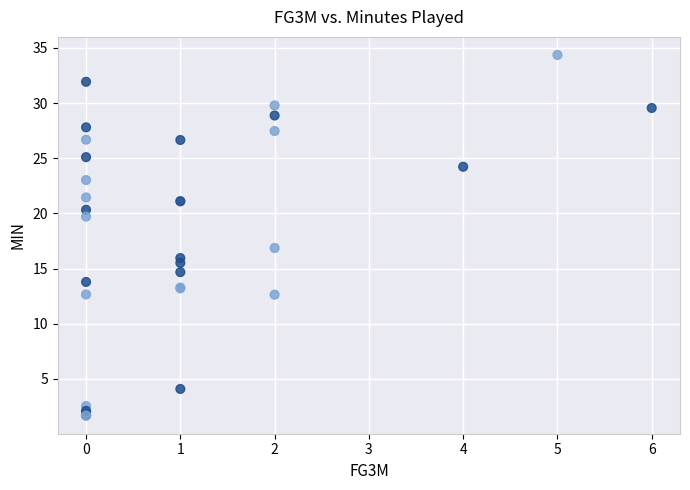

What Y value in the scatter plot is closest to 18?

16.9